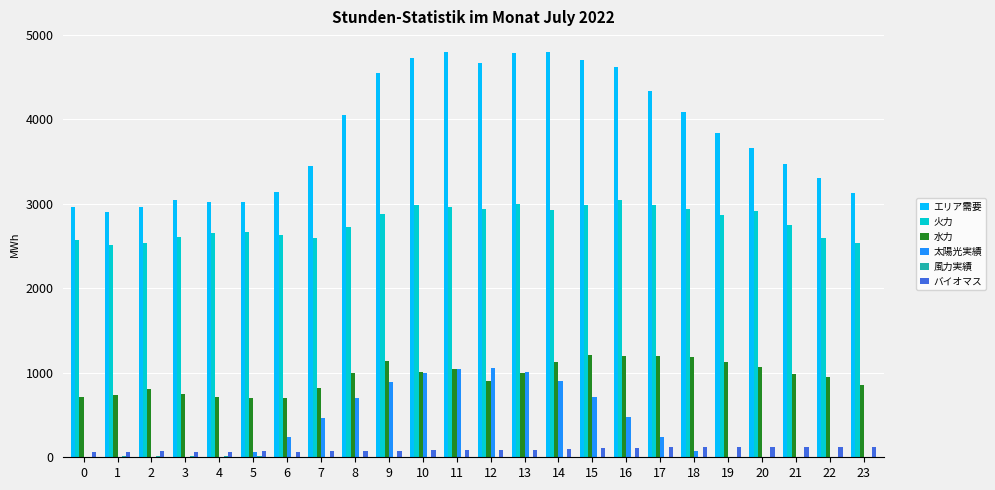

Which category has the highest value in the 火力 series?

16